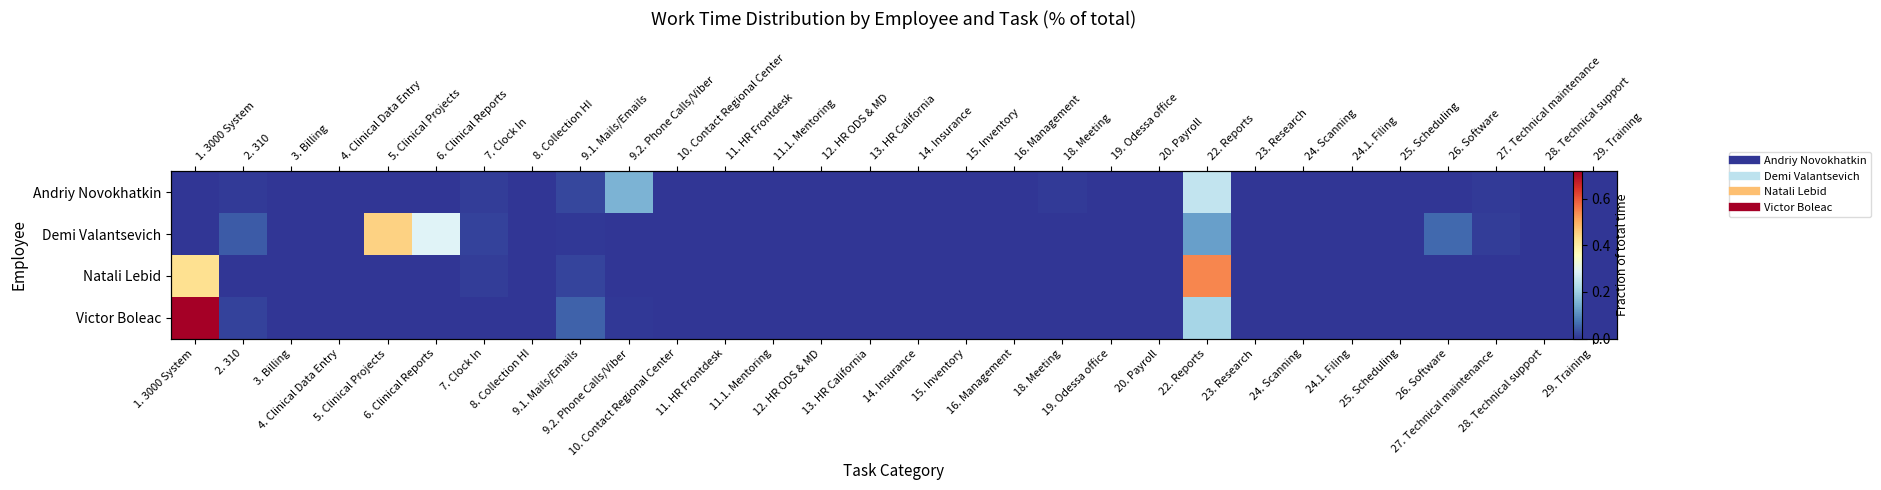

At which label is Natali Lebid closest to 0?

2. 310